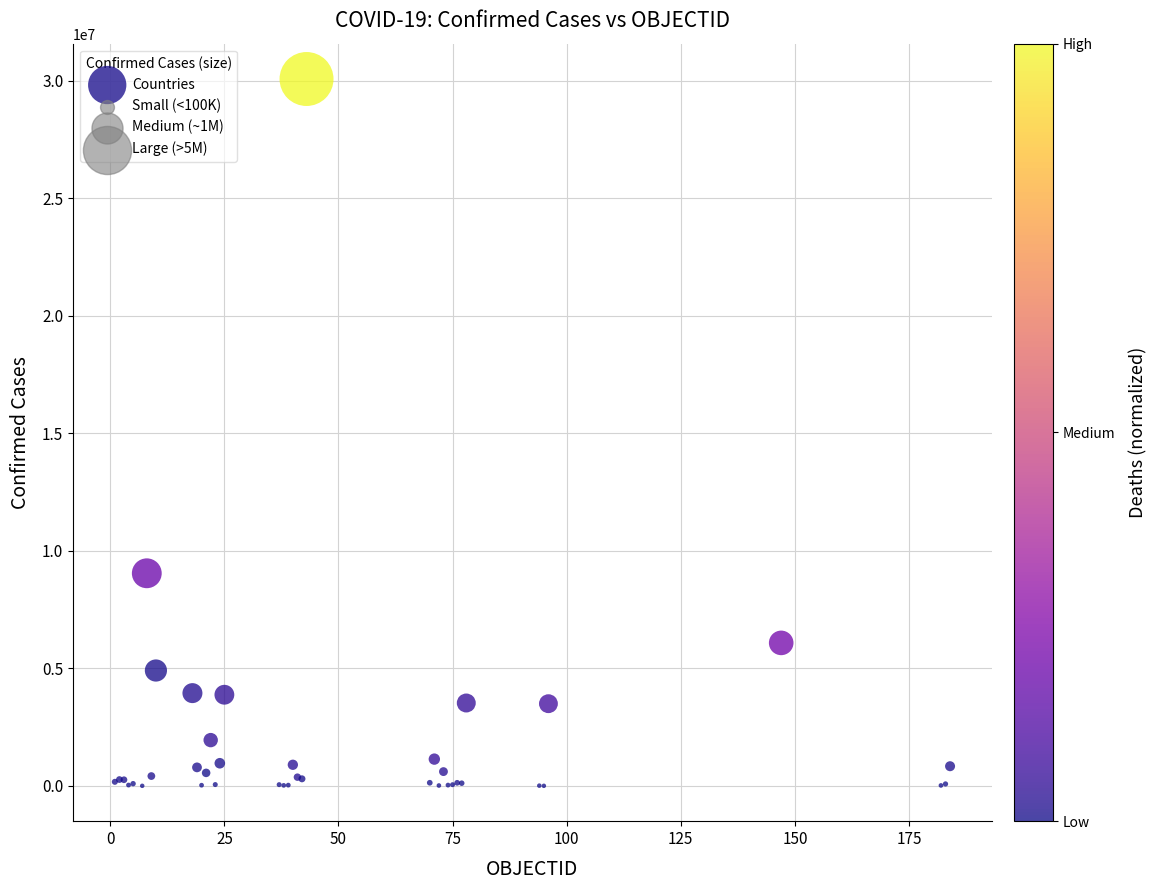

What Y value in the scatter plot is closest to 15038221?

9047408